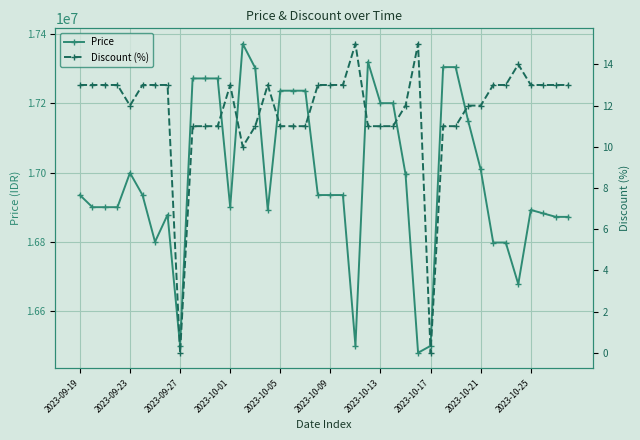

The value of Price at 2023-10-13 is 11074209. True or false?

False